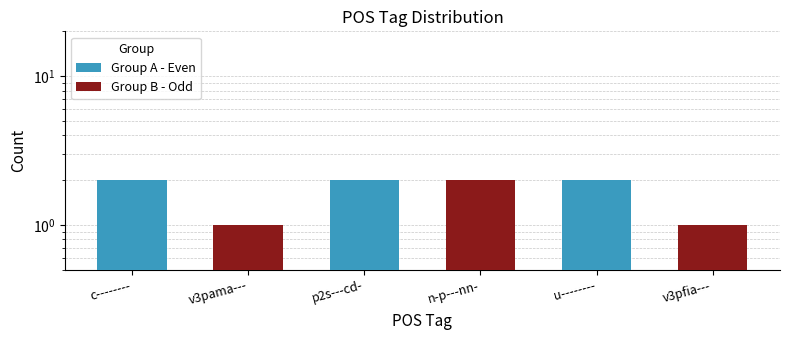

At which label is Group B - Odd closest to 1?

v3pama---